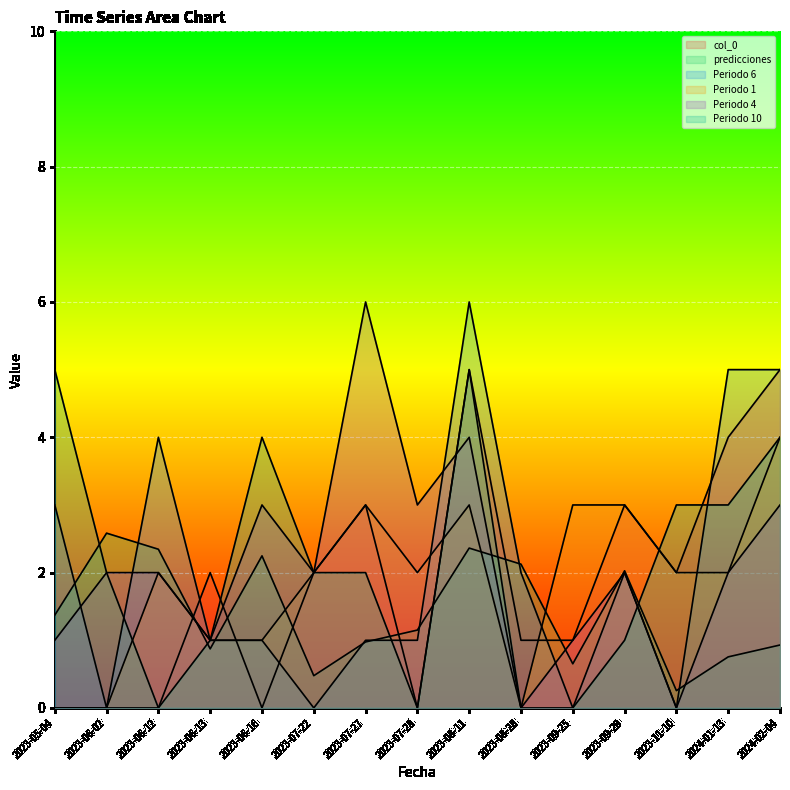

Reading right to left, list all the values displayed in this chart.

col_0: 5.0	4.0	2.0	3.0	1.0	1.0	5.0	0.0	3.0	2.0	0.0	2.0	0.0	0.0	0.0
predicciones: 0.9	0.8	0.3	2.0	0.7	2.1	2.4	1.2	1.0	0.5	2.2	0.9	2.3	2.6	1.4
Periodo 6: 5.0	5.0	0.0	2.0	0.0	2.0	6.0	1.0	1.0	0.0	1.0	1.0	4.0	0.0	3.0
Periodo 1: 4.0	2.0	2.0	3.0	3.0	0.0	3.0	2.0	3.0	2.0	1.0	1.0	2.0	0.0	0.0
Periodo 4: 3.0	2.0	0.0	2.0	1.0	0.0	4.0	3.0	6.0	2.0	3.0	1.0	2.0	2.0	1.0
Periodo 10: 4.0	3.0	3.0	1.0	0.0	0.0	5.0	0.0	2.0	2.0	4.0	1.0	0.0	2.0	5.0